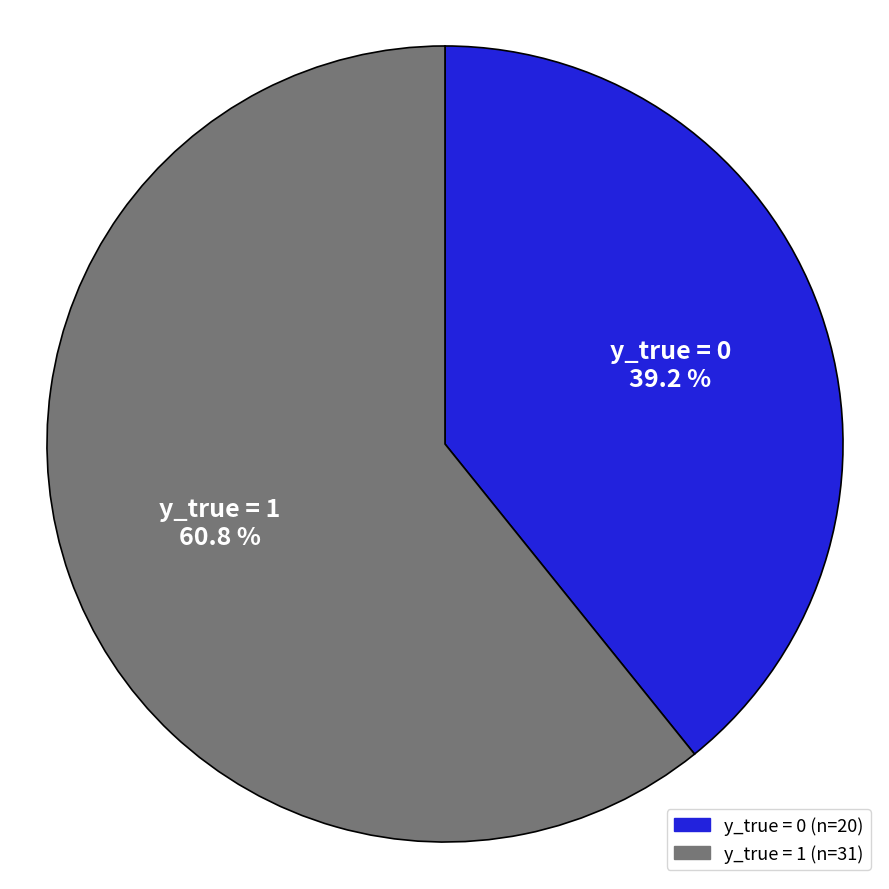

Is there any slice that represents more than half of the pie?

Yes